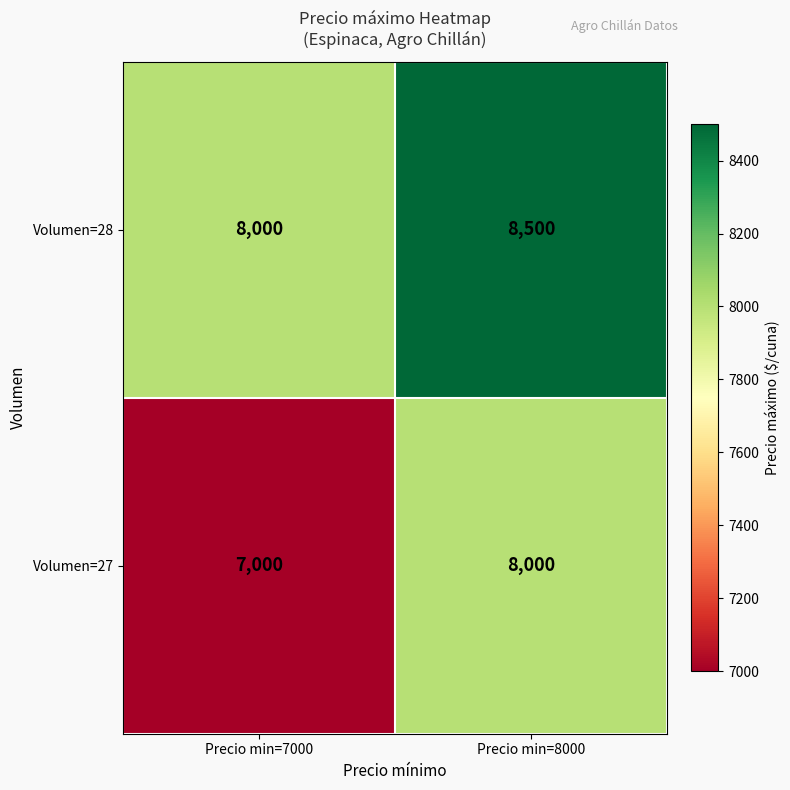

The Volumen=28 series shows 8000 at Precio min=7000. True or false?

True